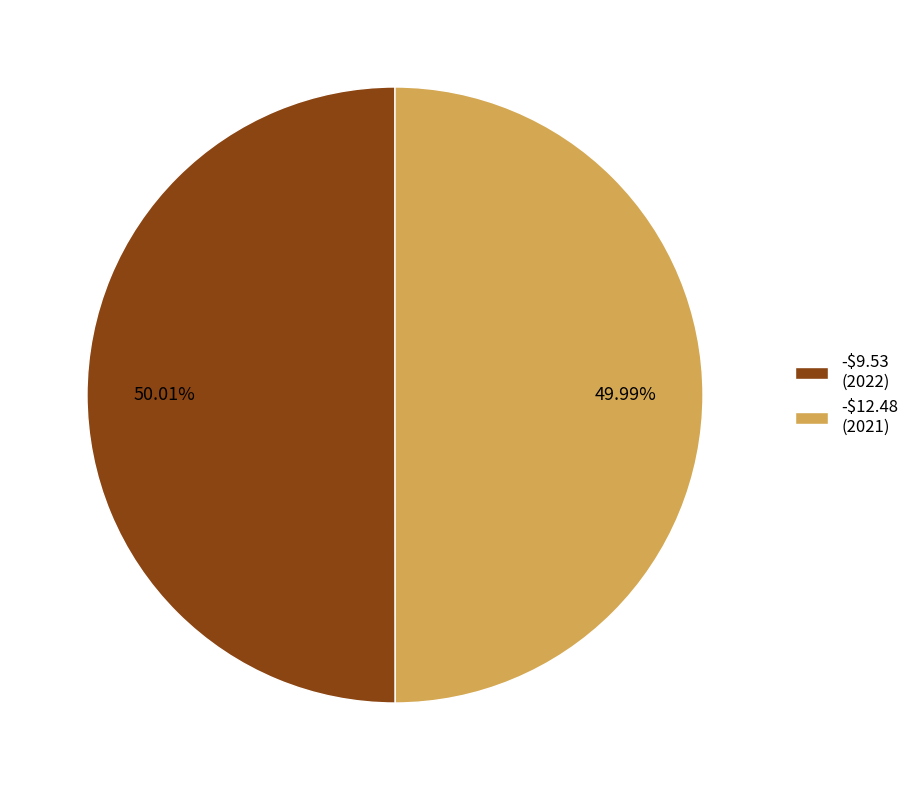

Does any single category account for the majority?

Yes